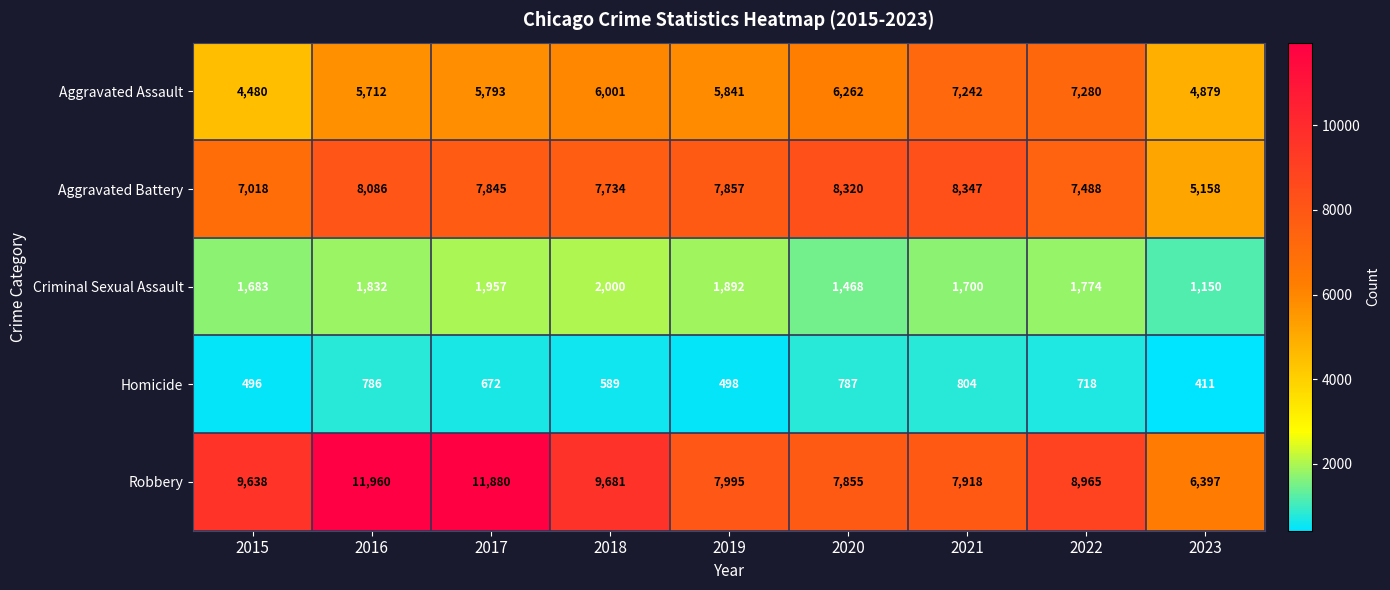

Is it true that Criminal Sexual Assault equals 2826 at 2016?

False